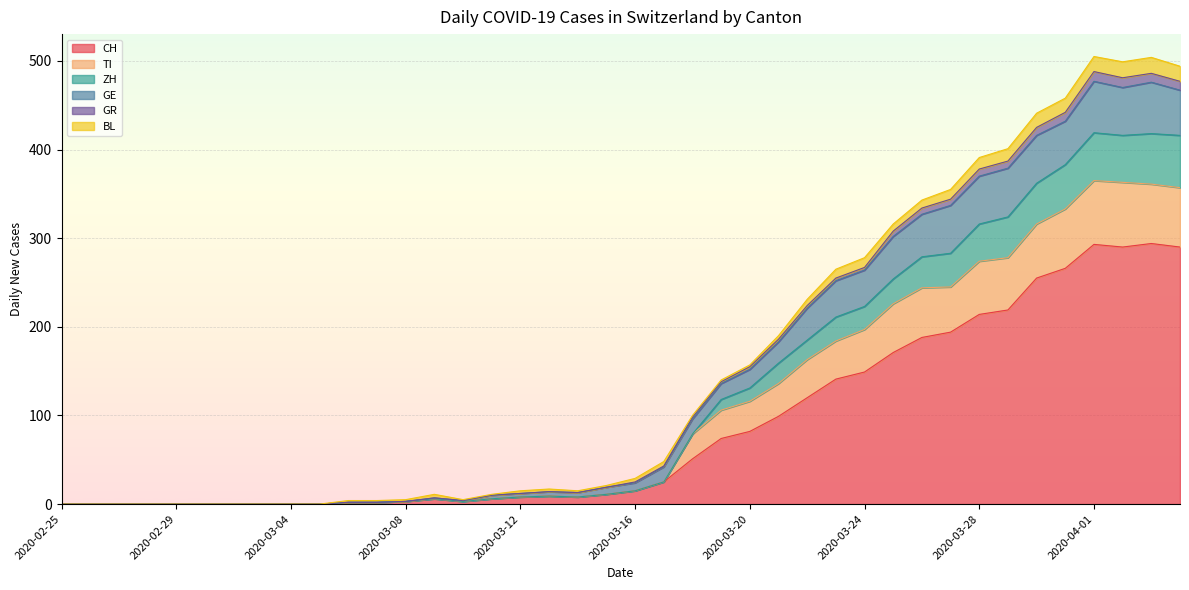

True or false: GR and TI cross at least once.

False